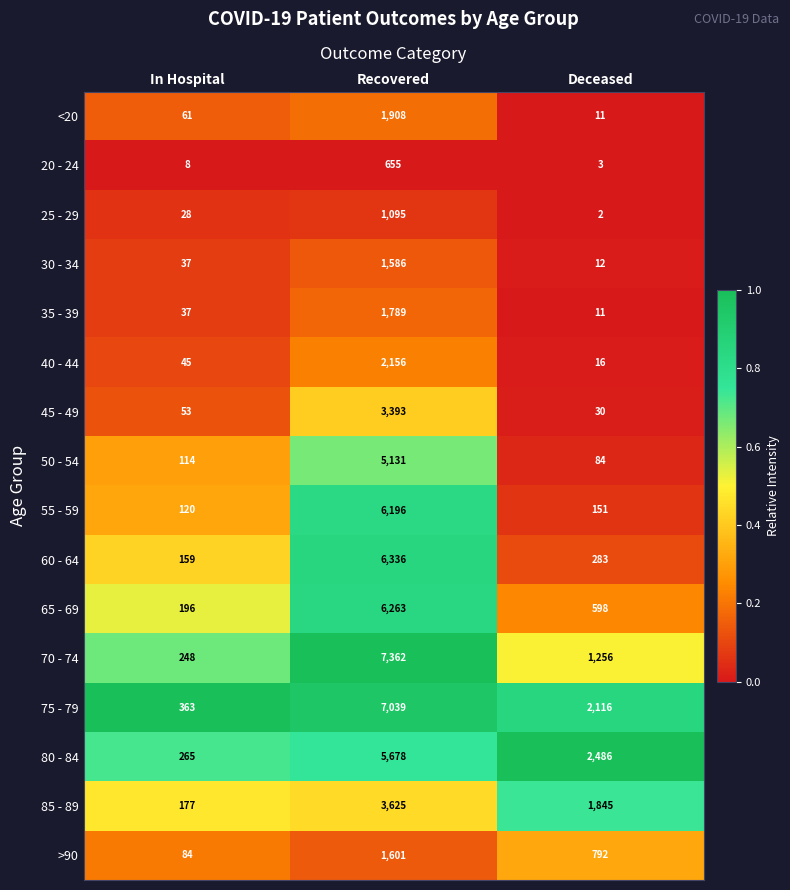

What is the difference between the second highest and minimum values in the <20 series?

50